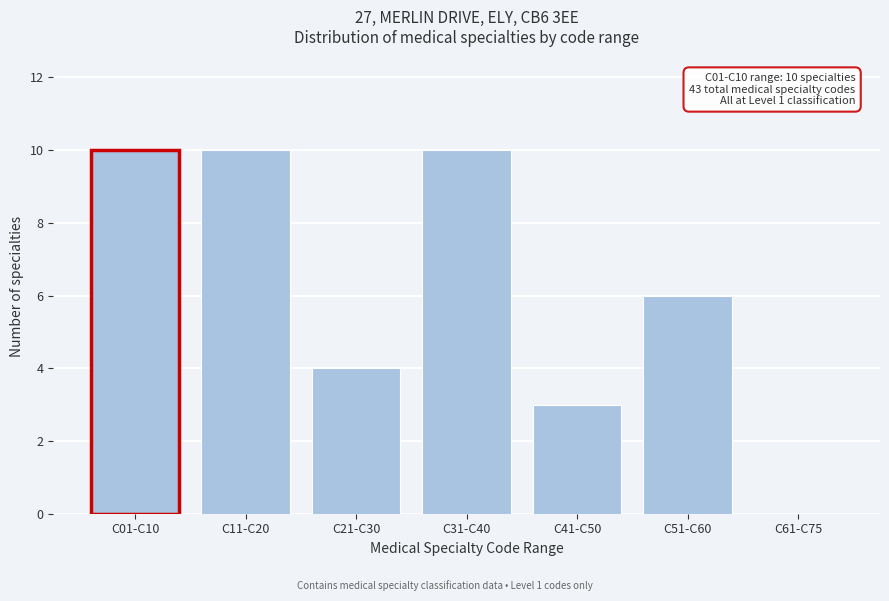

Reading left to right, what are all the values shown in this chart?

C01-C10=10	C11-C20=10	C21-C30=4	C31-C40=10	C41-C50=3	C51-C60=6	C61-C75=0